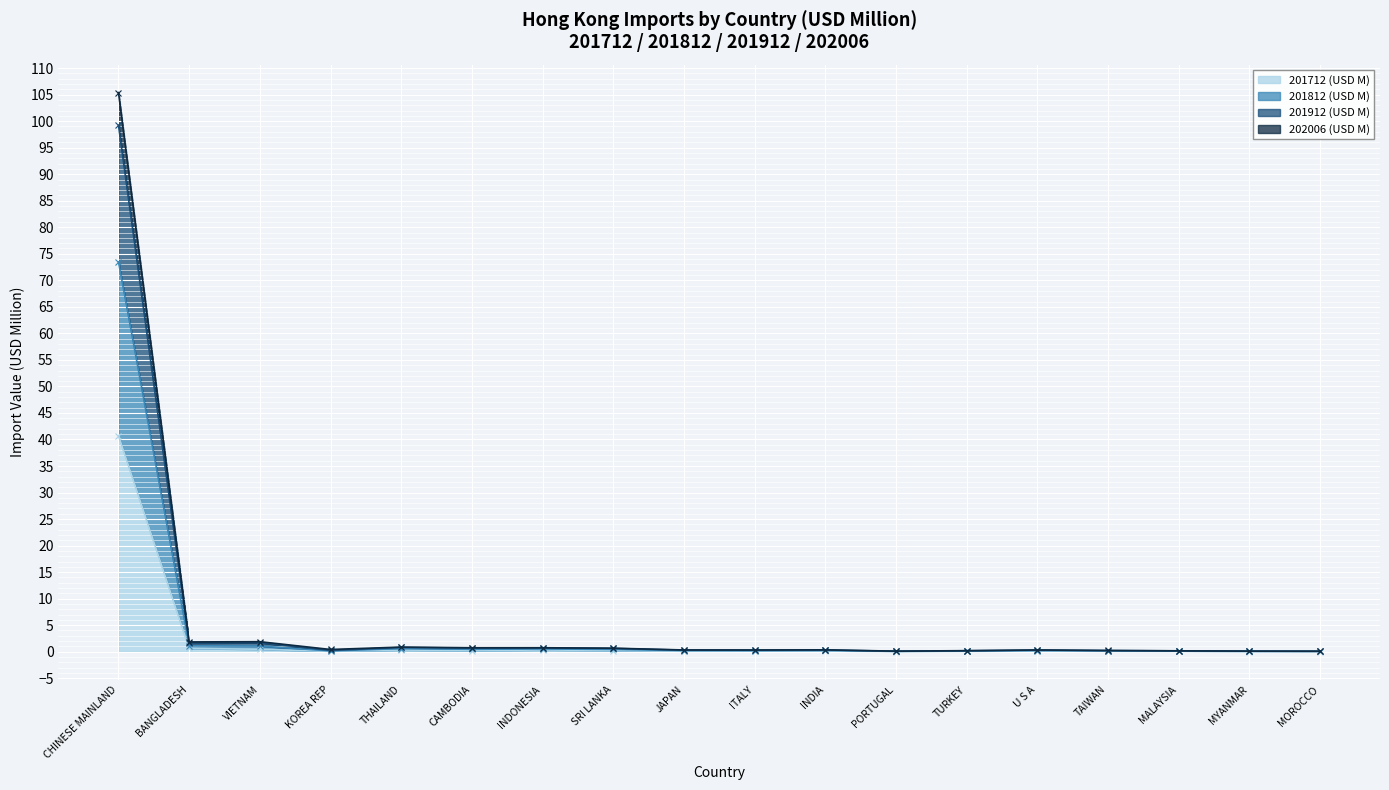

At how many categories does at least one series exceed 104?

1